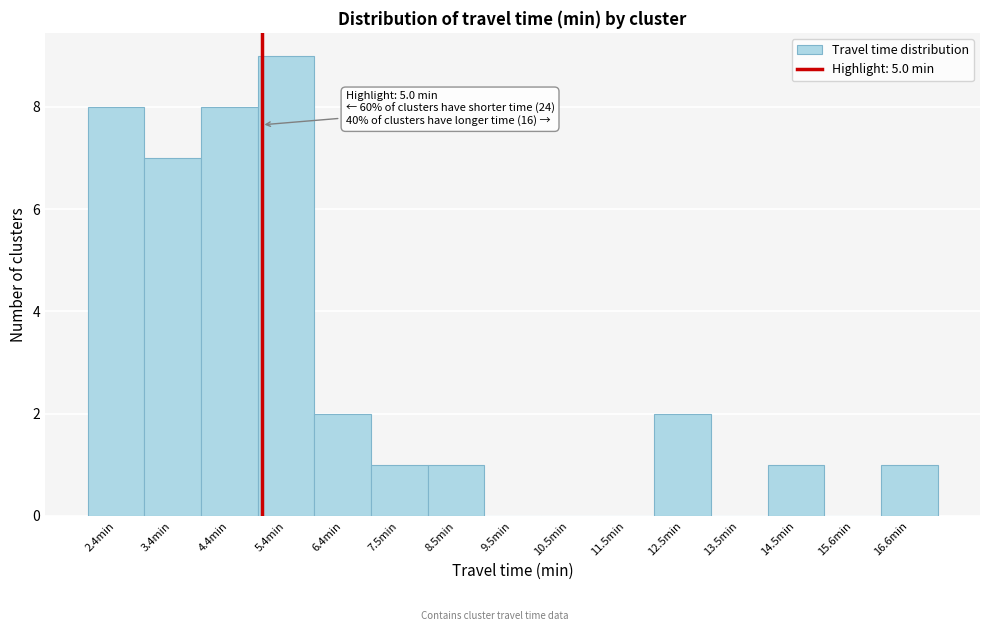

Over which range of the x-axis is the bar tallest?

5.0 to 6.0